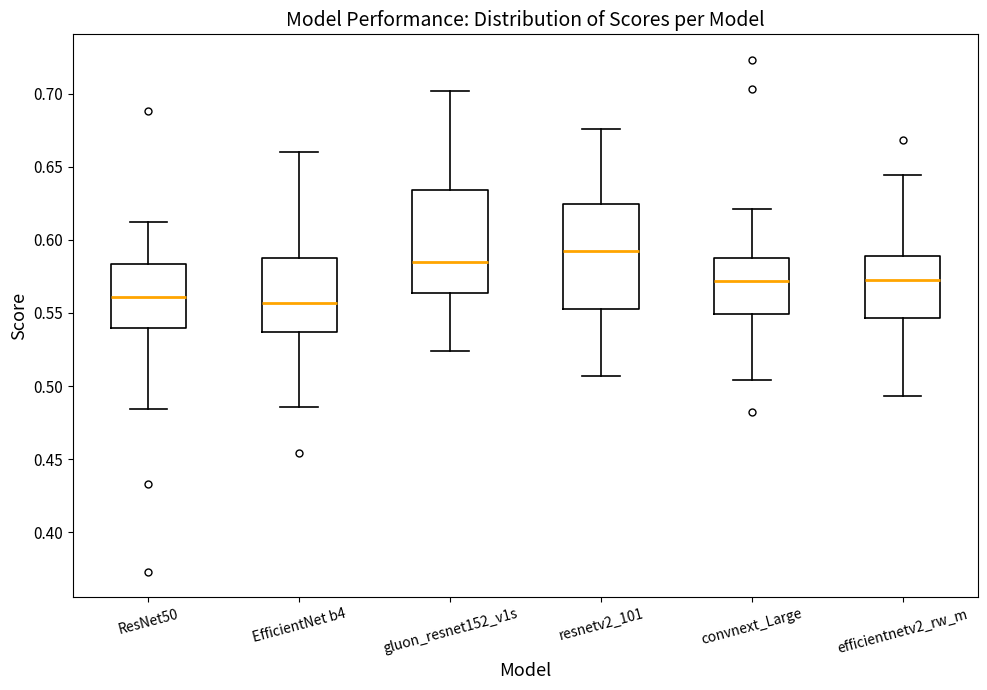

Reading left to right, read every box against the y-axis: the position of its median line, the range the box covers, and the ends of its whiskers. The values are not printed on the chart, so give them approximately, as read against the axis.

ResNet50: median 0.560, box 0.540 to 0.585, whiskers 0.485 to 0.610
EfficientNet b4: median 0.555, box 0.535 to 0.590, whiskers 0.485 to 0.660
gluon_resnet152_v1s: median 0.585, box 0.565 to 0.635, whiskers 0.525 to 0.700
resnetv2_101: median 0.595, box 0.555 to 0.625, whiskers 0.505 to 0.675
convnext_Large: median 0.570, box 0.550 to 0.590, whiskers 0.505 to 0.620
efficientnetv2_rw_m: median 0.575, box 0.545 to 0.590, whiskers 0.495 to 0.645